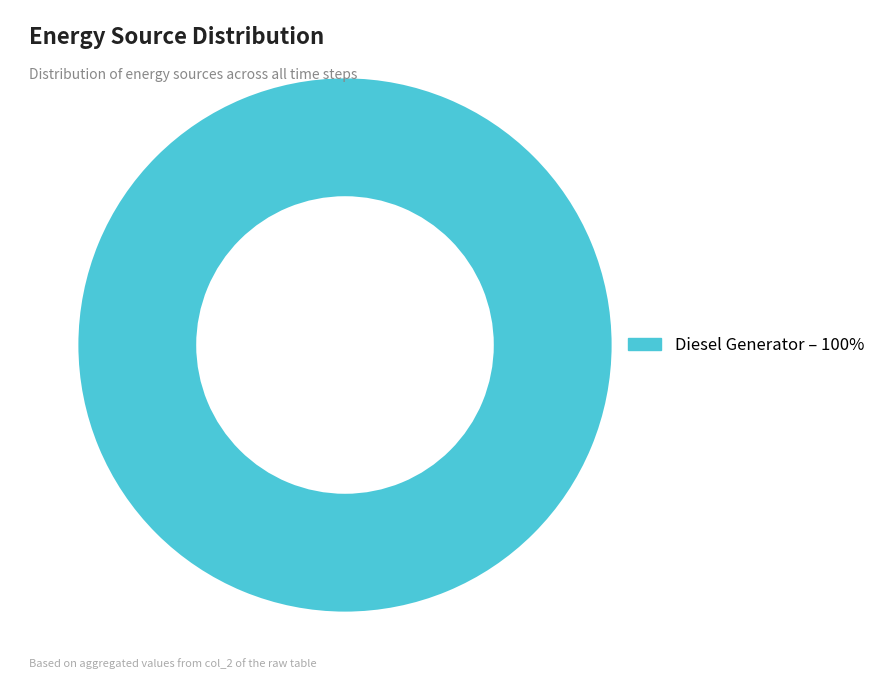

Is there any slice that represents more than half of the pie?

Yes